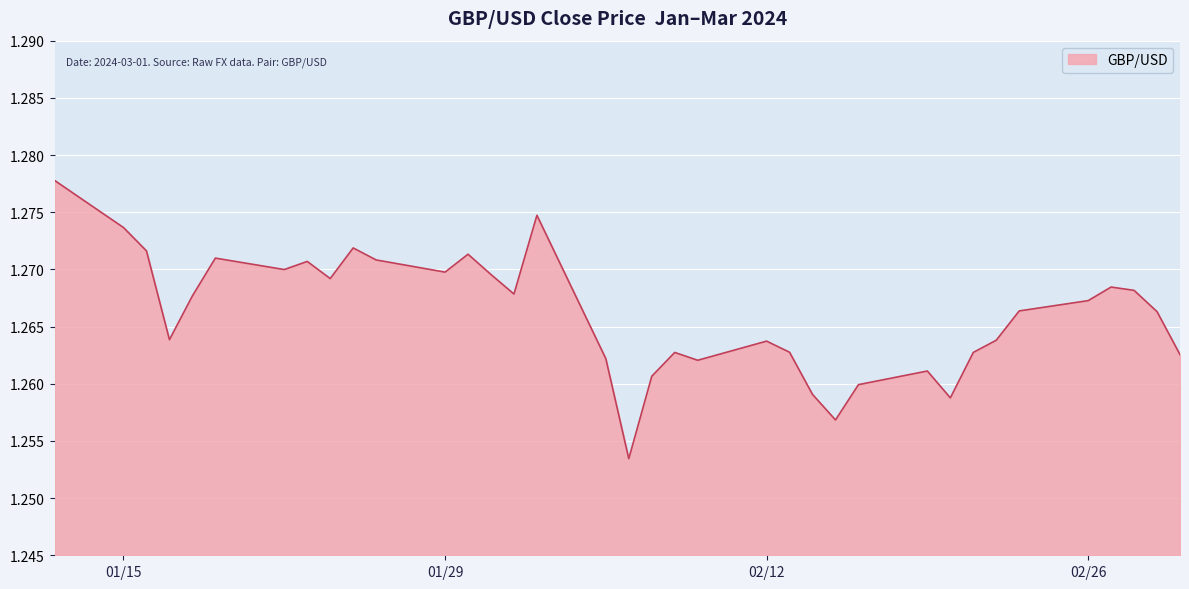

How many categories are shown in the chart?

36